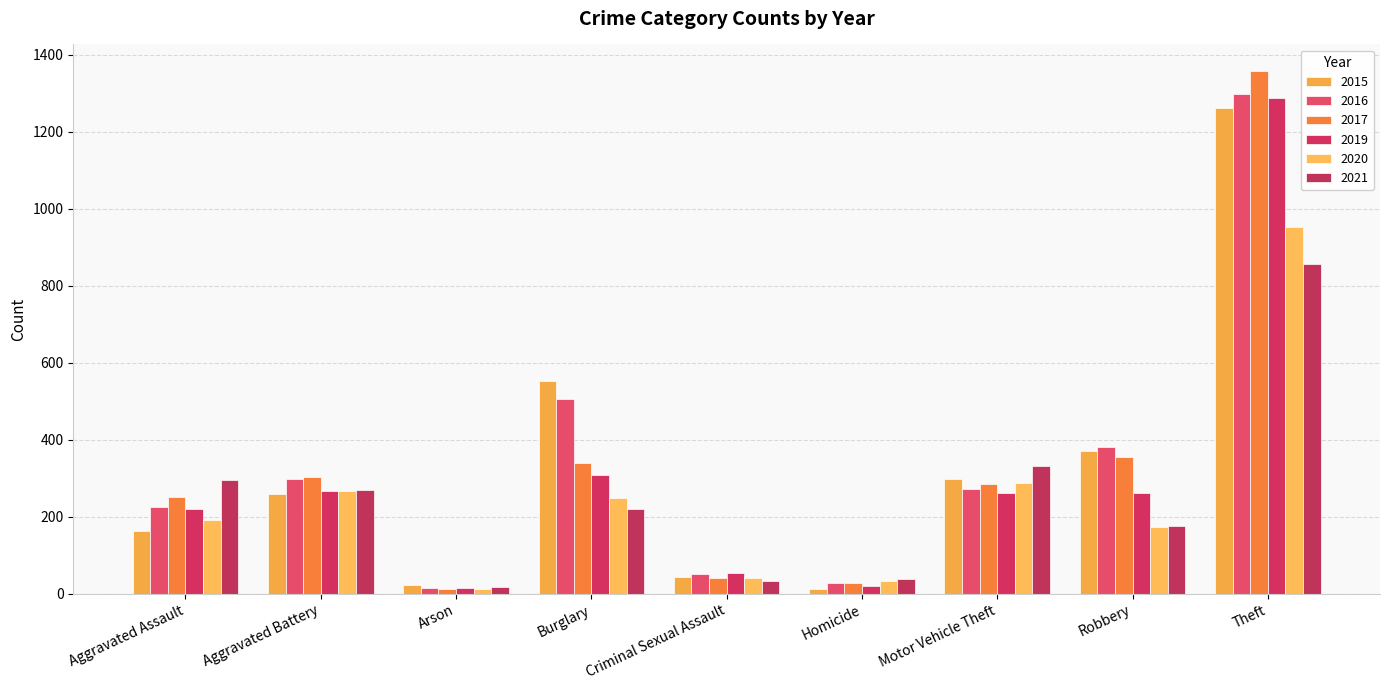

At how many categories does at least one series exceed 1289?

1